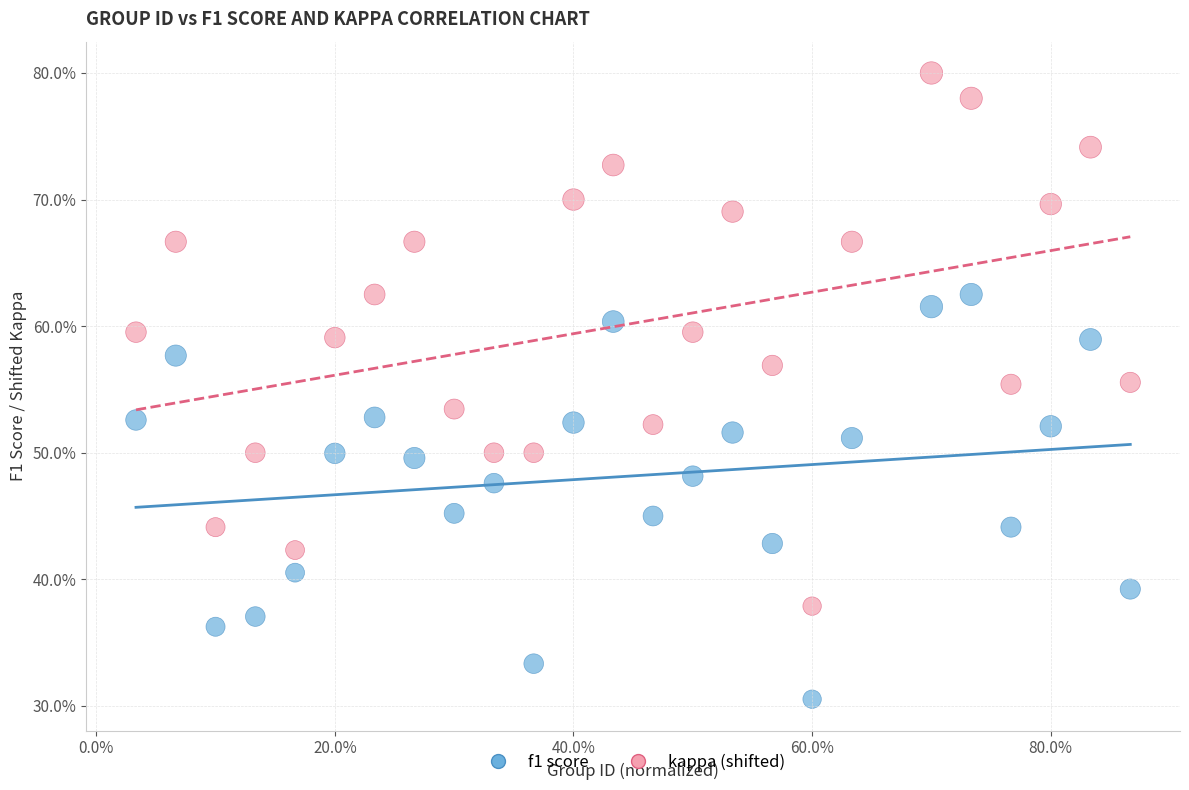

Which series contains the lowest Y value?

f1 score